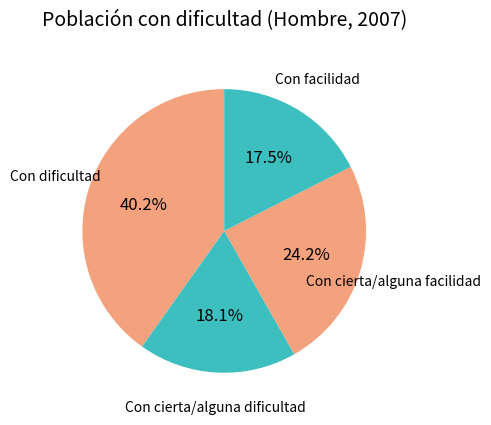

To the nearest percent, what is the difference between the largest and smallest slice percentages?

23%